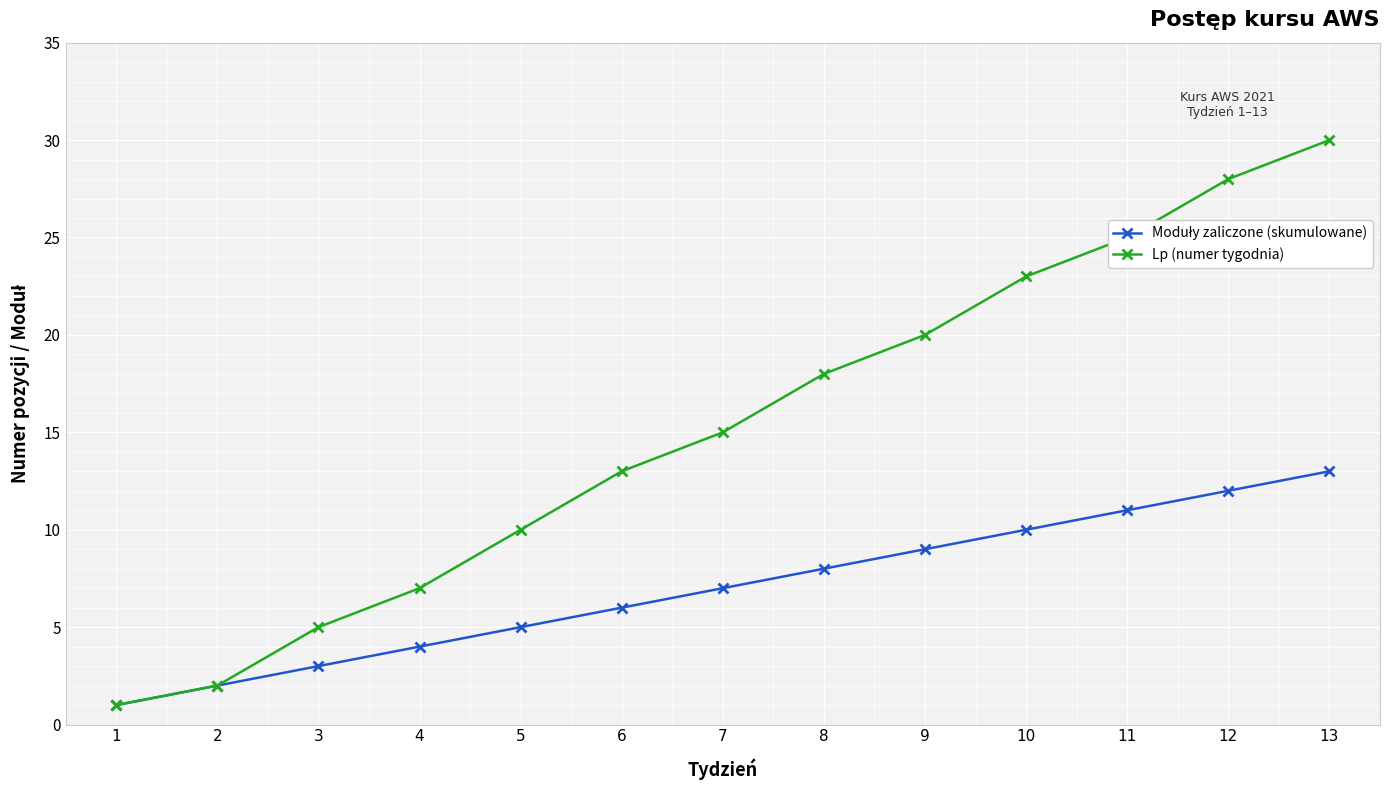

The value of Lp (numer tygodnia) at 2 is 2. True or false?

True